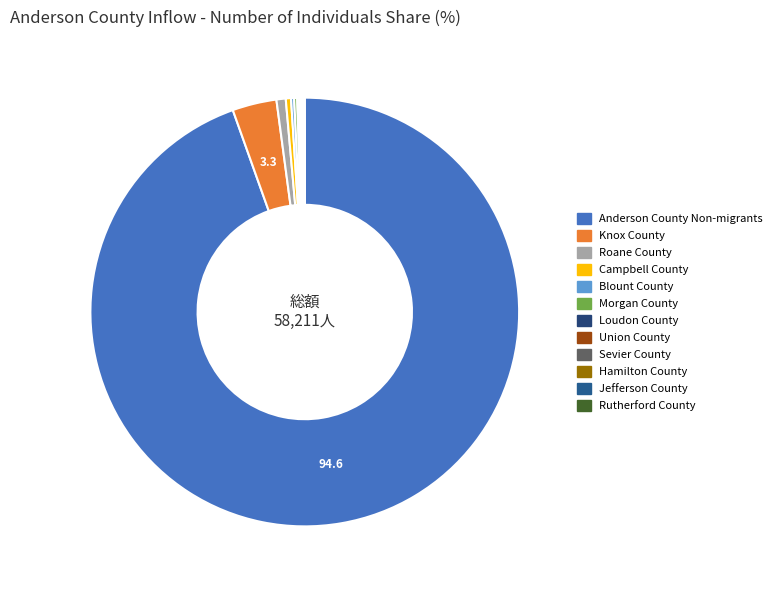

How many segments does this pie chart have?

12